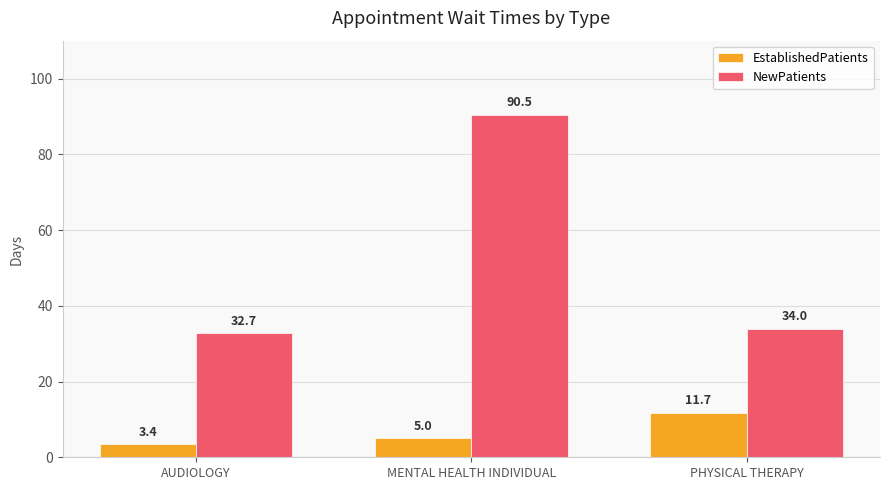

List the labels in order of EstablishedPatients value, smallest first.

AUDIOLOGY, MENTAL HEALTH INDIVIDUAL, PHYSICAL THERAPY